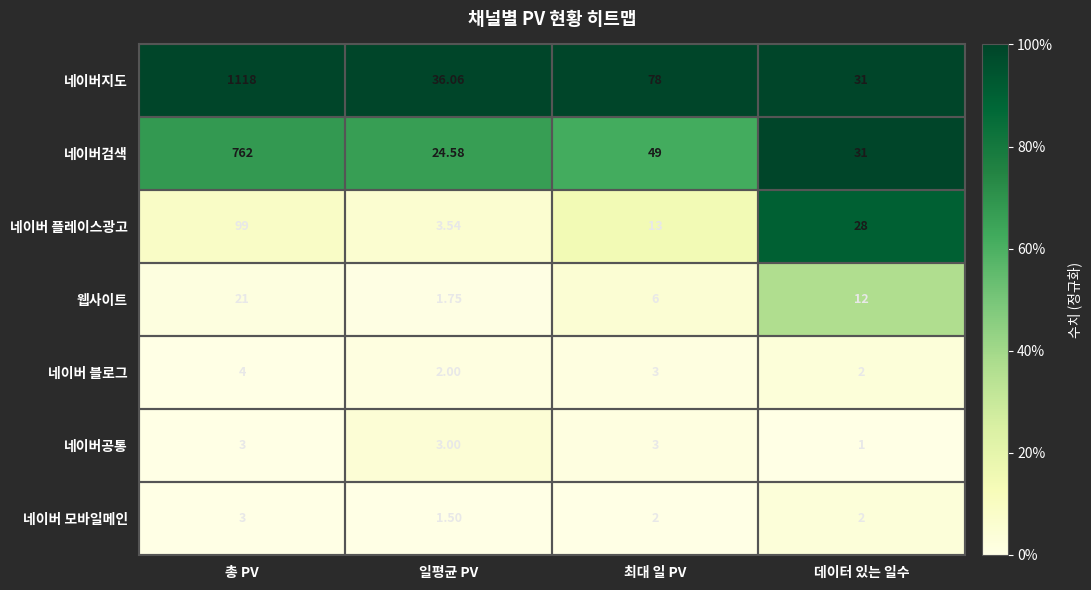

Rank the categories by 네이버검색 value from lowest to highest.

일평균 PV, 데이터 있는 일수, 최대 일 PV, 총 PV